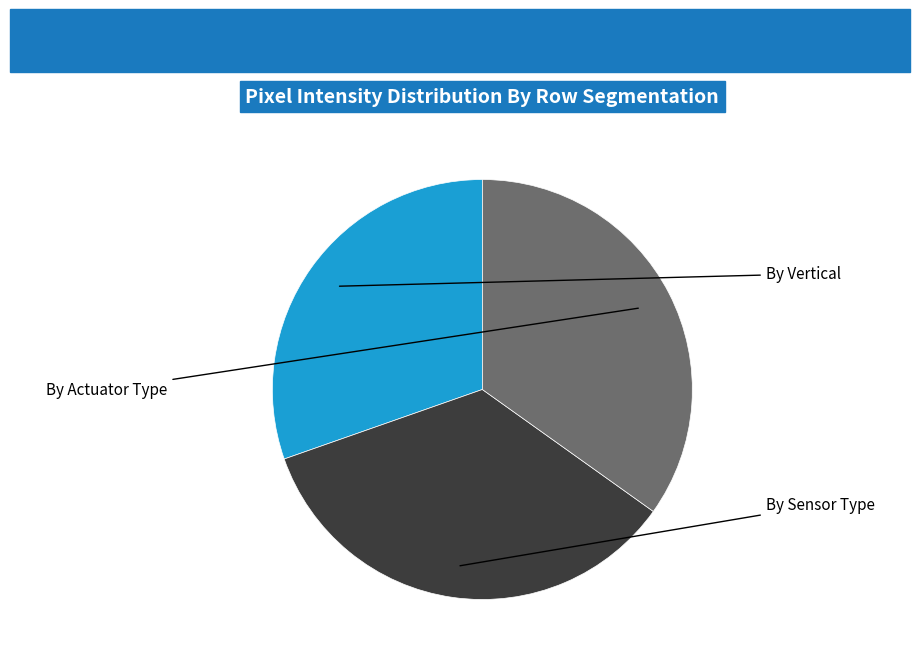

Is there any slice that represents more than half of the pie?

No